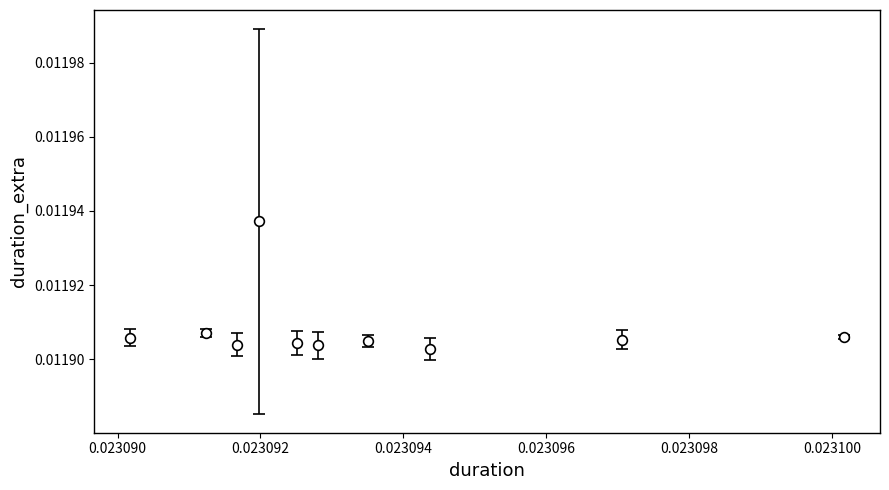

Count the values in the range 0 to 1.

10